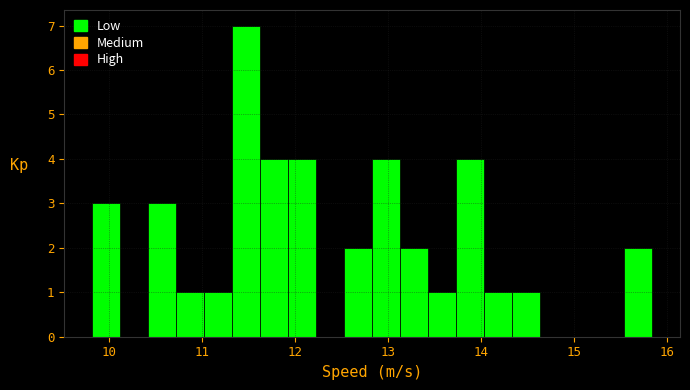

Read against the x-axis, roughly where is the centre of the tallest bar?

11.5